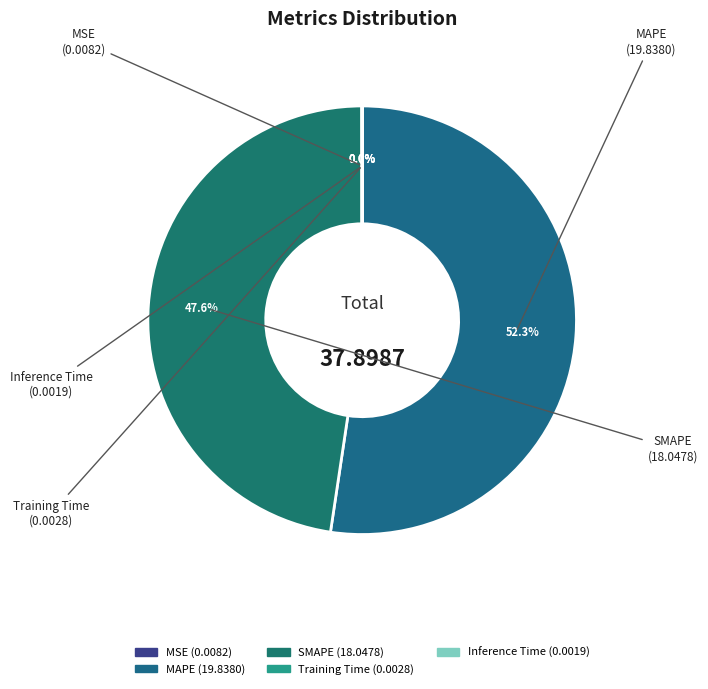

Is there a majority slice in this chart?

Yes